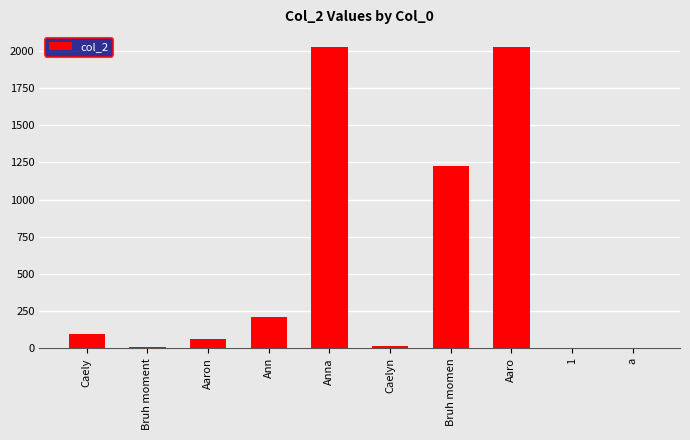

How many series are shown in this chart?

1